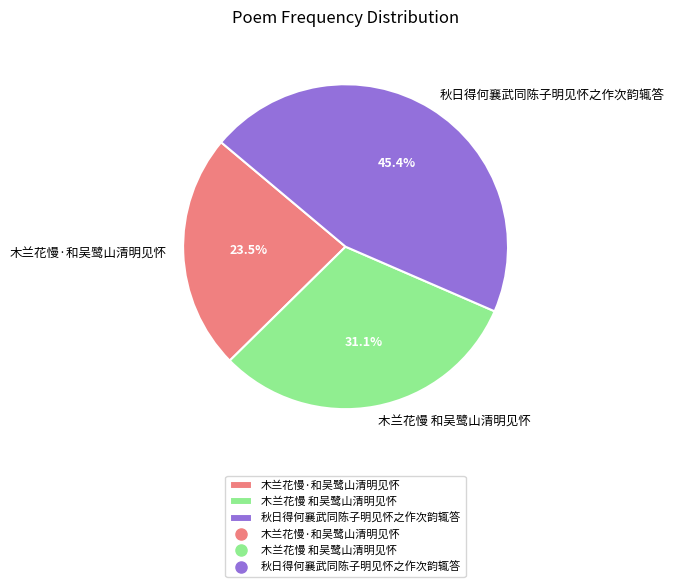

Which slice is the largest?

秋日得何襄武同陈子明见怀之作次韵辄答